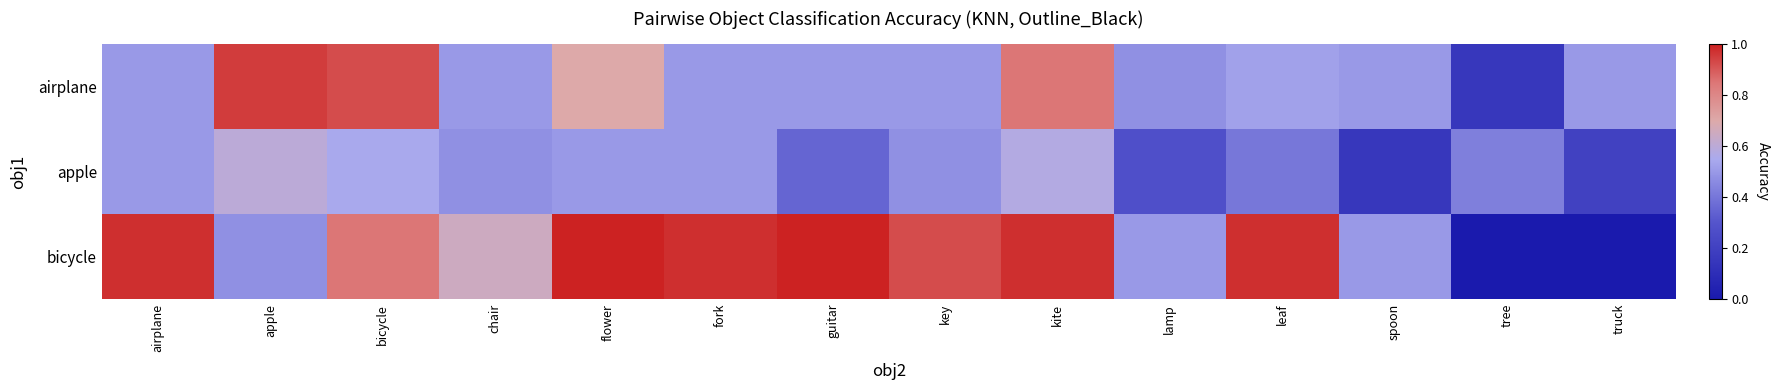

List the series in order of their peak value, highest first.

bicycle, airplane, apple